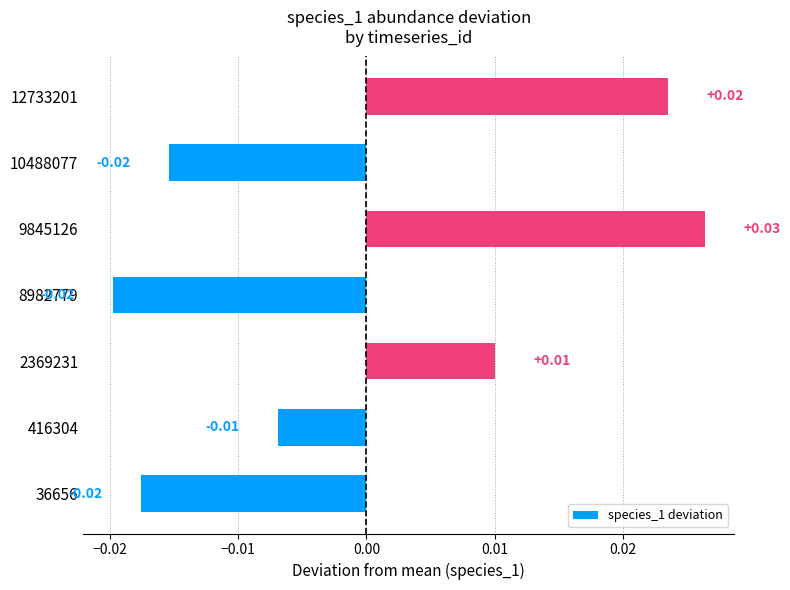

Between 416304 and 36656, which is larger?

416304